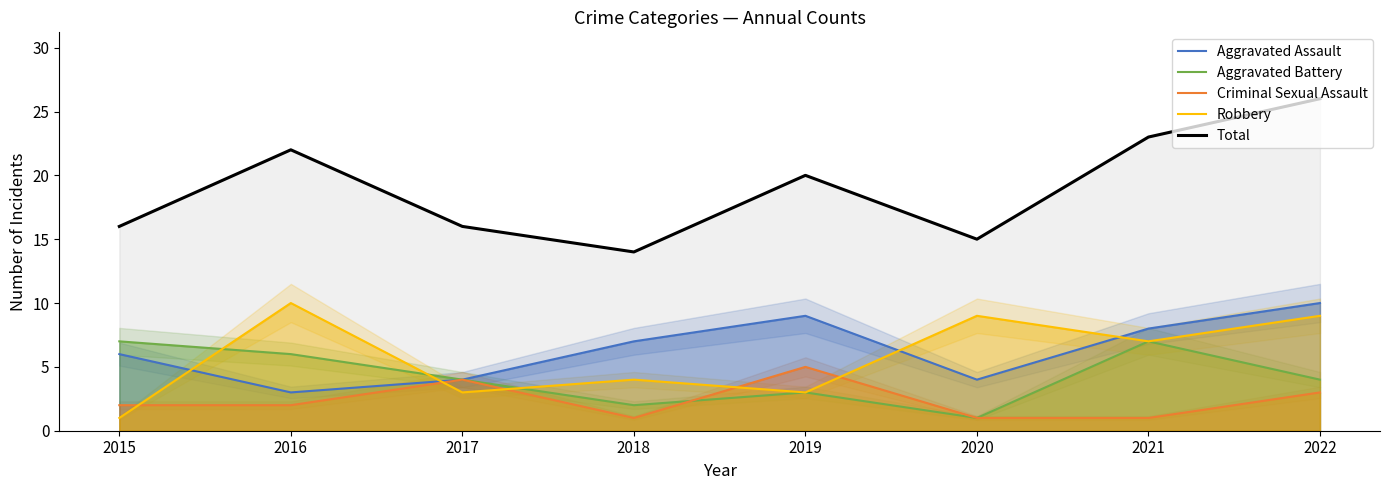

Does the chart have visible grid lines?

No